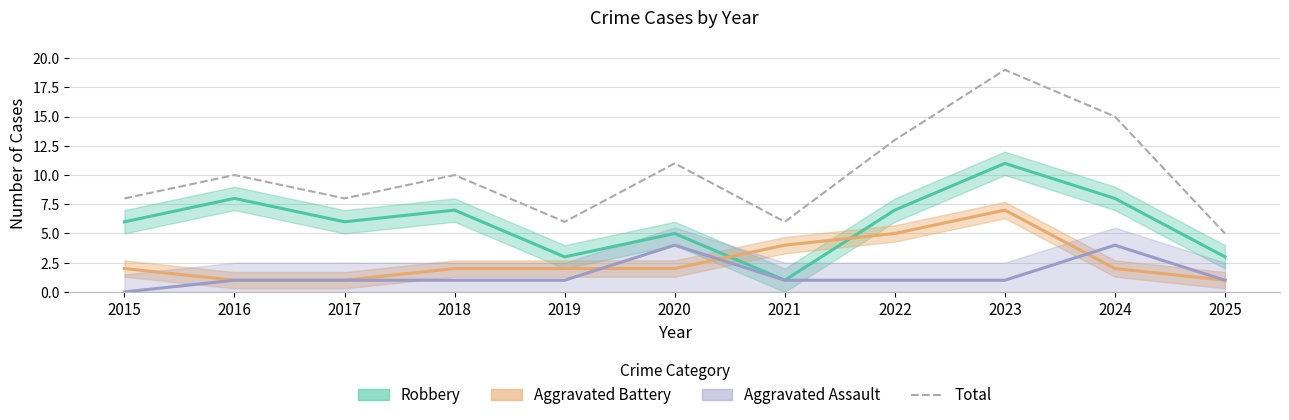

Which category has the lowest value in the Aggravated Assault series?

2015